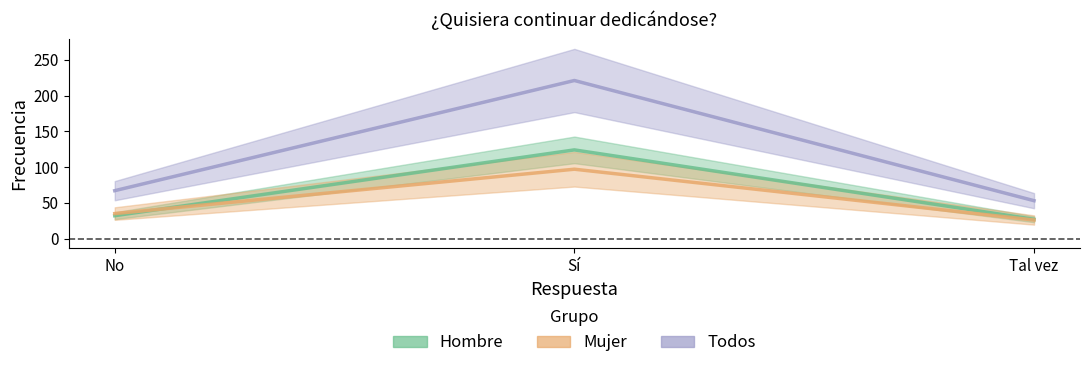

What is the label of the 3rd point from the left?

Tal vez